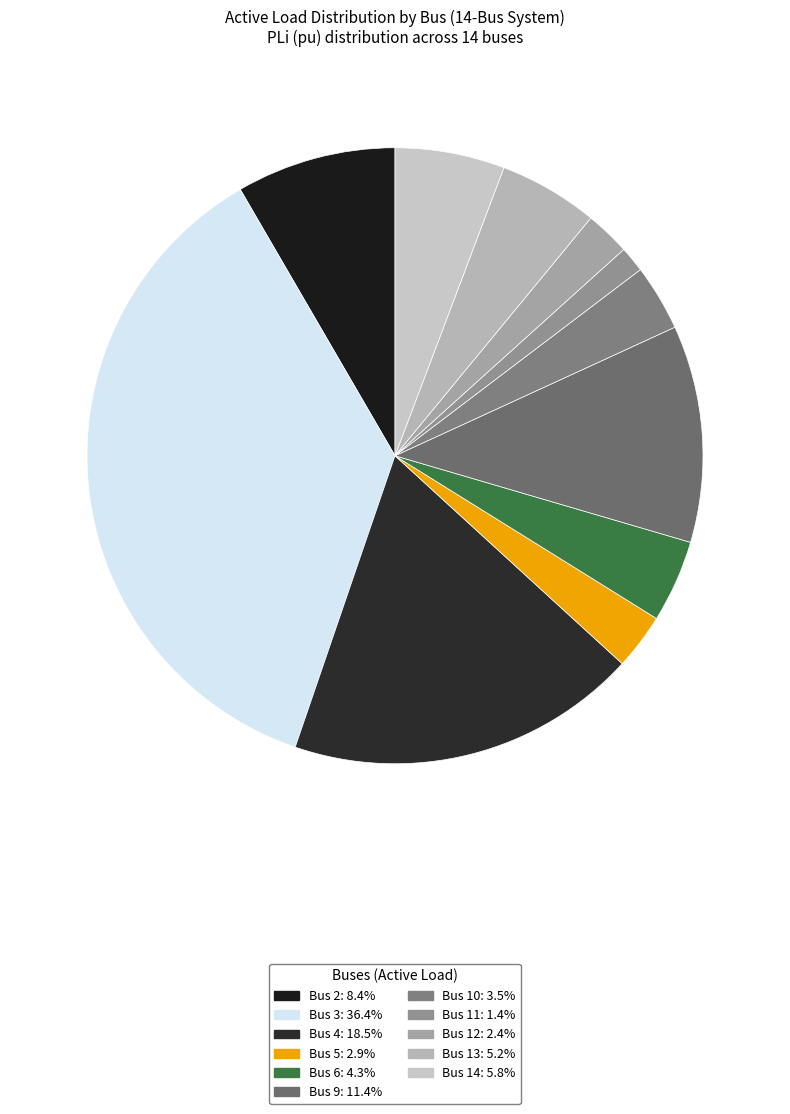

How many slices are in this pie chart?

11